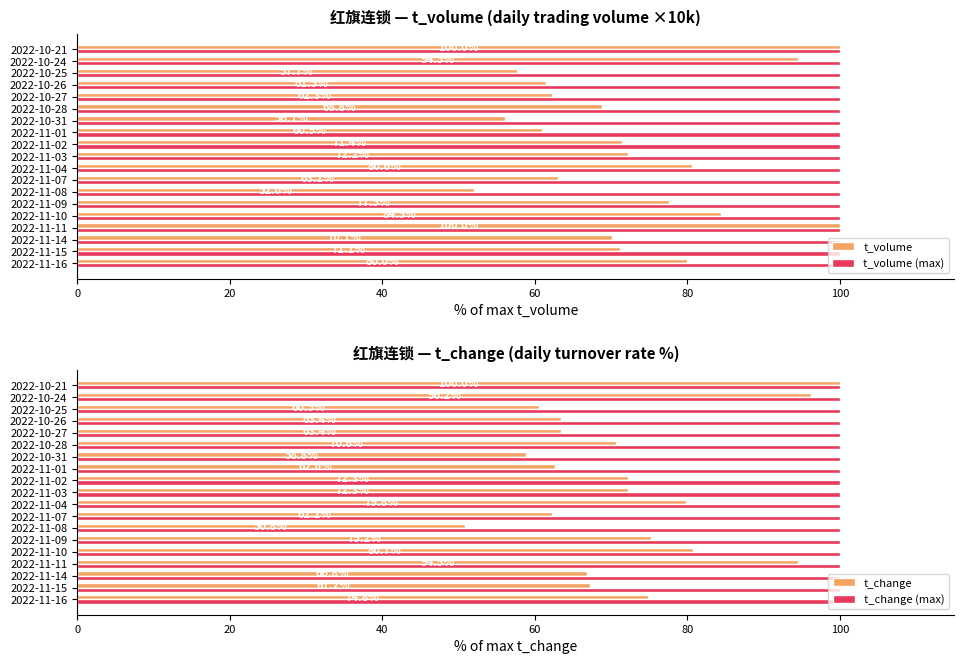

Is the value of t_volume at 2022-10-31 greater than the value of t_volume (max) at 2022-11-02?

No